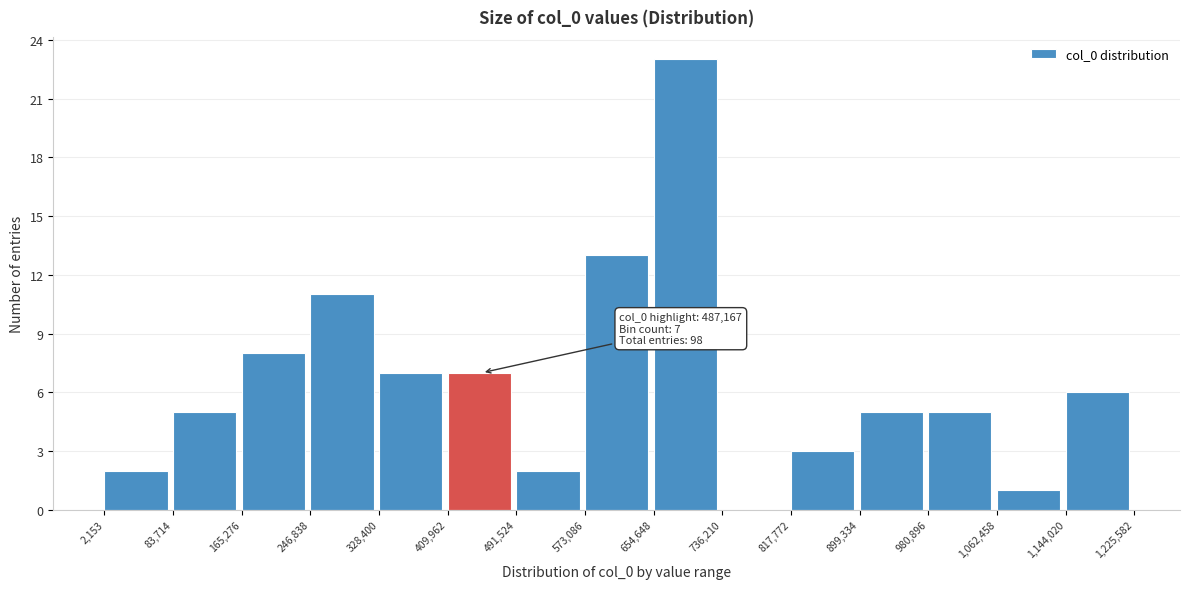

Which range on the x-axis has the tallest bar?

654,648 to 736,210